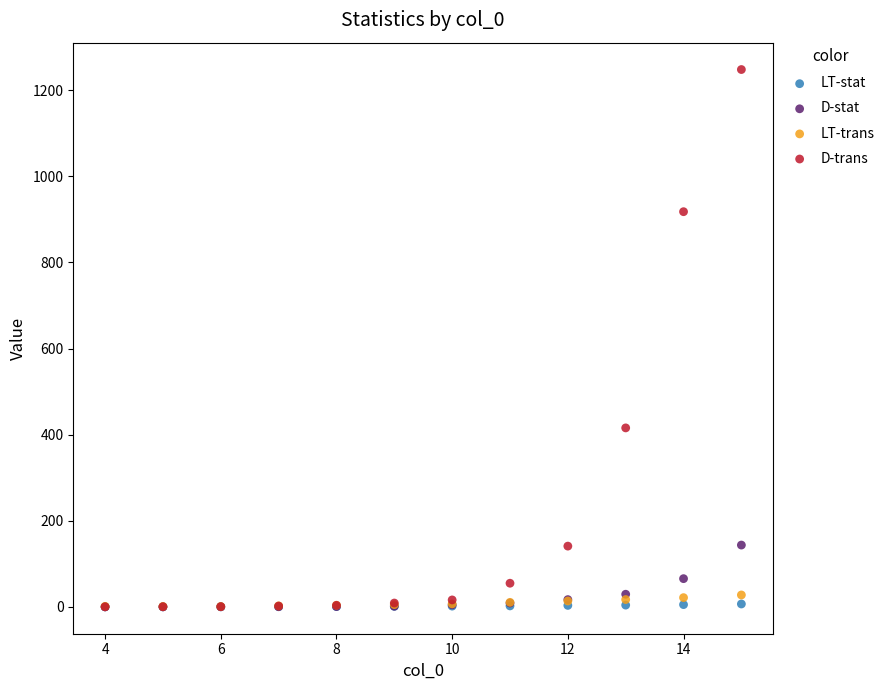

What are all the series names shown in the legend?

LT-stat, D-stat, LT-trans, D-trans